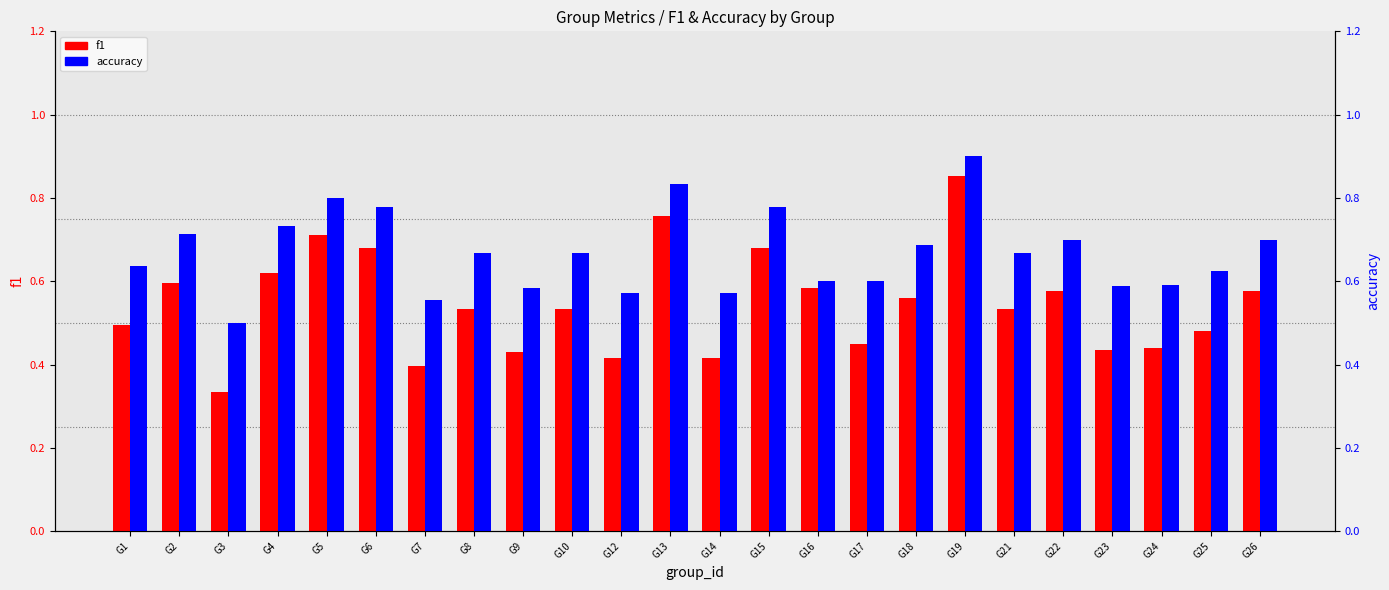

What is the difference between the f1 values at G6 and G7?

0.3